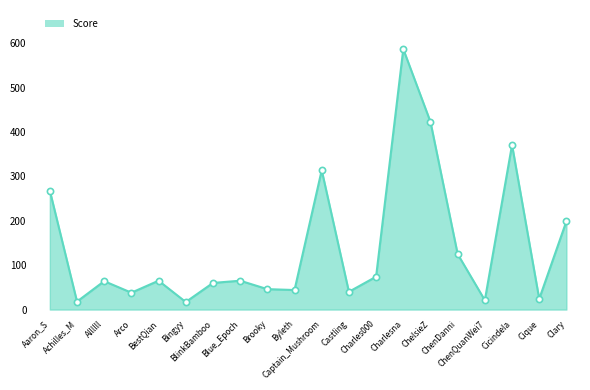

What is the change in value from BlinkBamboo to Byleth?

-16